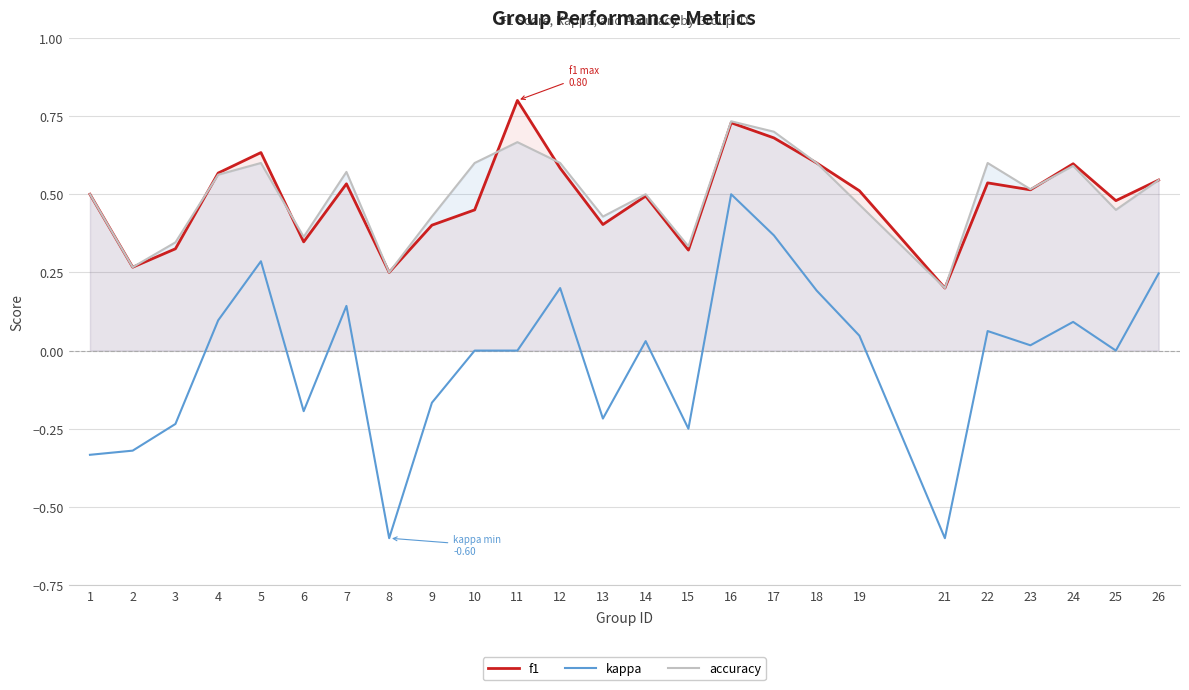

True or false: f1 and kappa cross at least once.

False